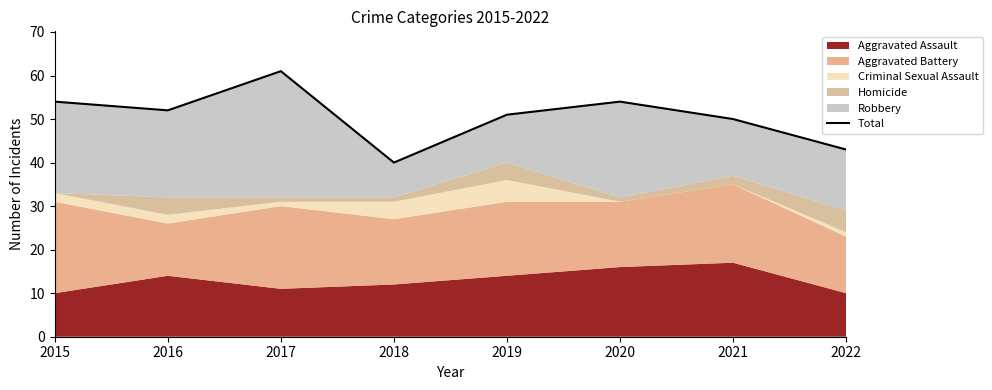

What is the approximate value at 2015?

54